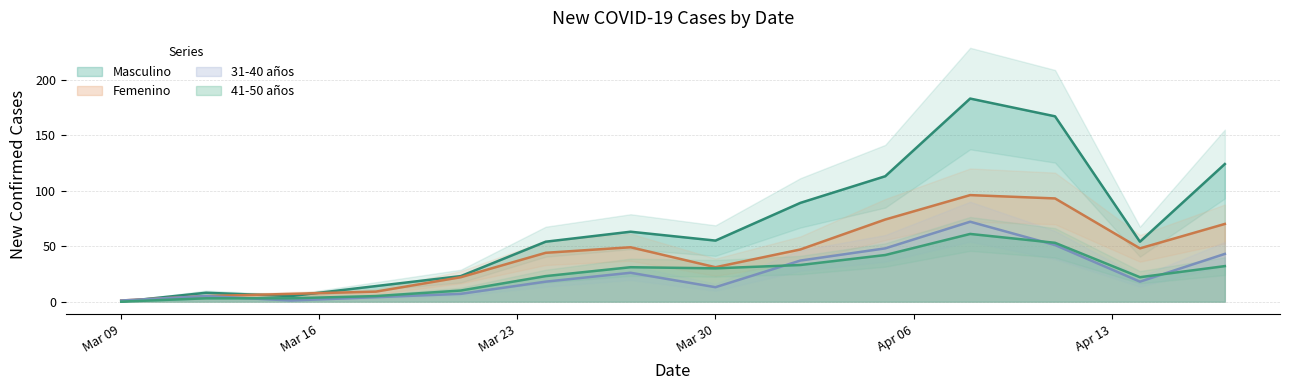

Rank the series by their maximum value, from lowest to highest.

41-50 años, 31-40 años, Femenino, Masculino